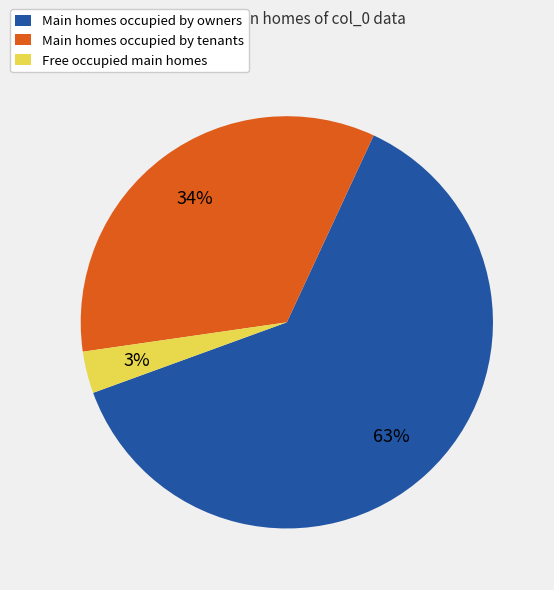

Which slice is the smallest?

Free occupied main homes